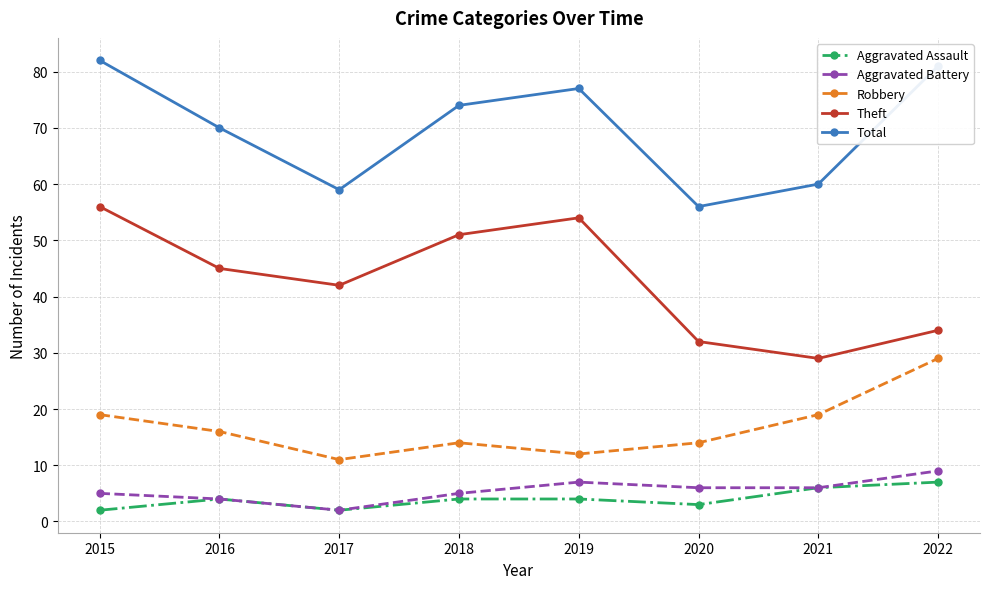

What is the difference between the maximum and minimum values in the Aggravated Battery series?

7